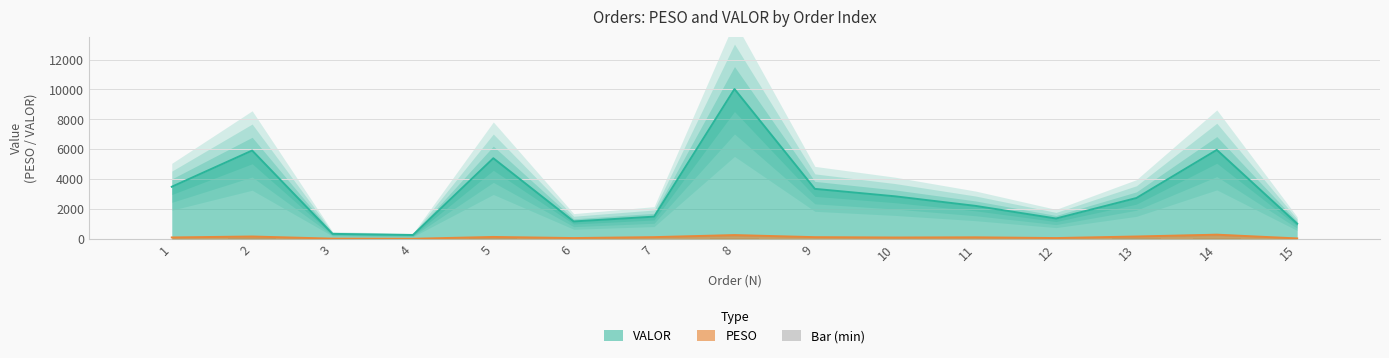

The value of VALOR at 2 is 5913.2. True or false?

True